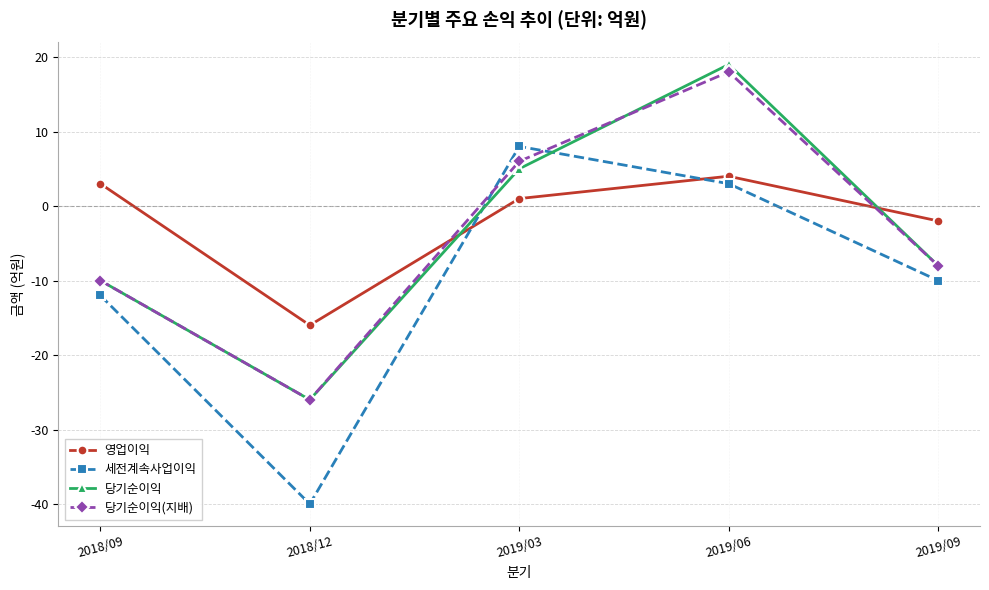

Rank the categories by 당기순이익(지배) value from lowest to highest.

2018/12, 2018/09, 2019/09, 2019/03, 2019/06